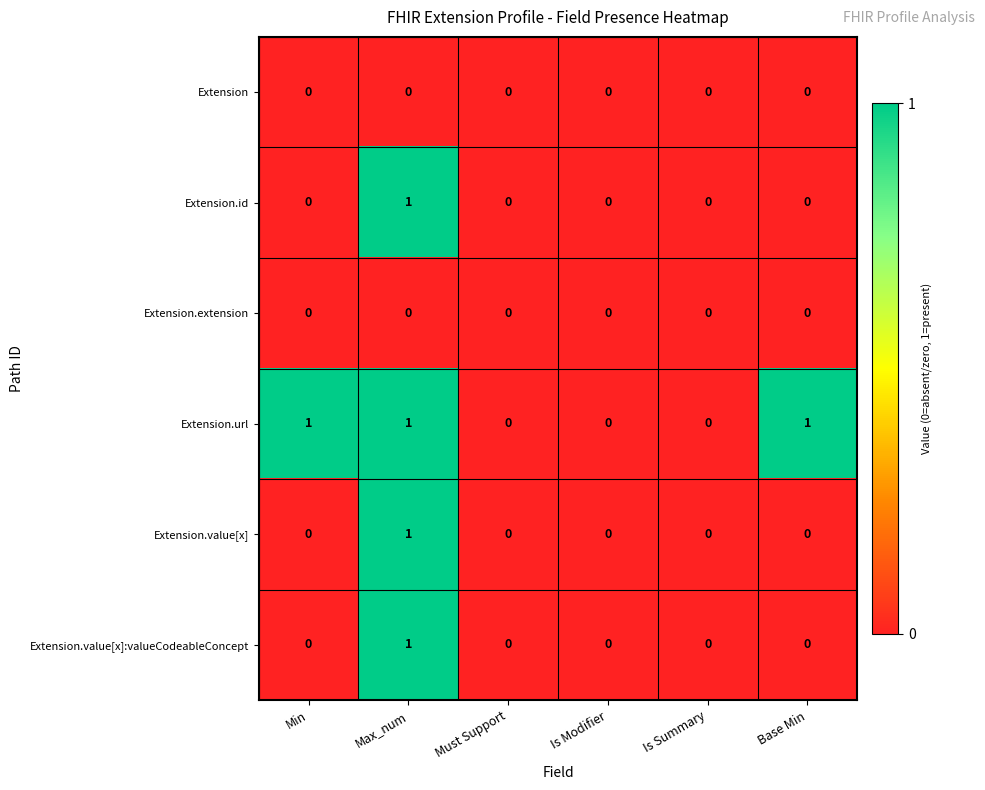

The Extension.url series shows -1 at Must Support. True or false?

False